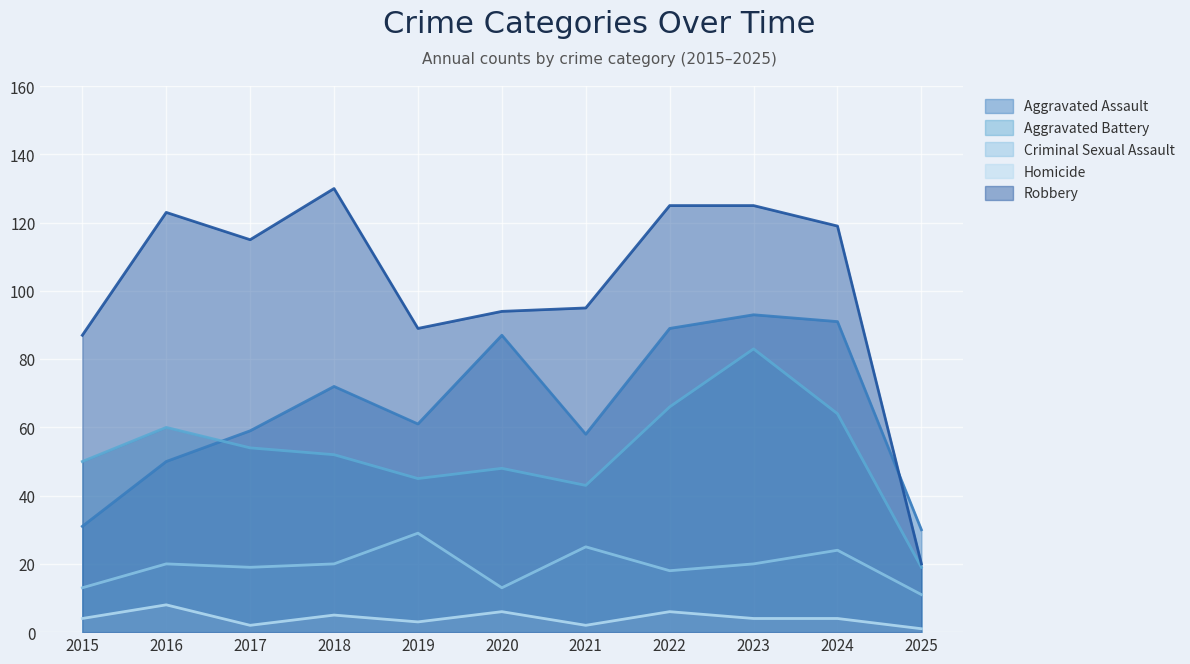

What is the value of the Aggravated Battery point at the 4th from the left?

52